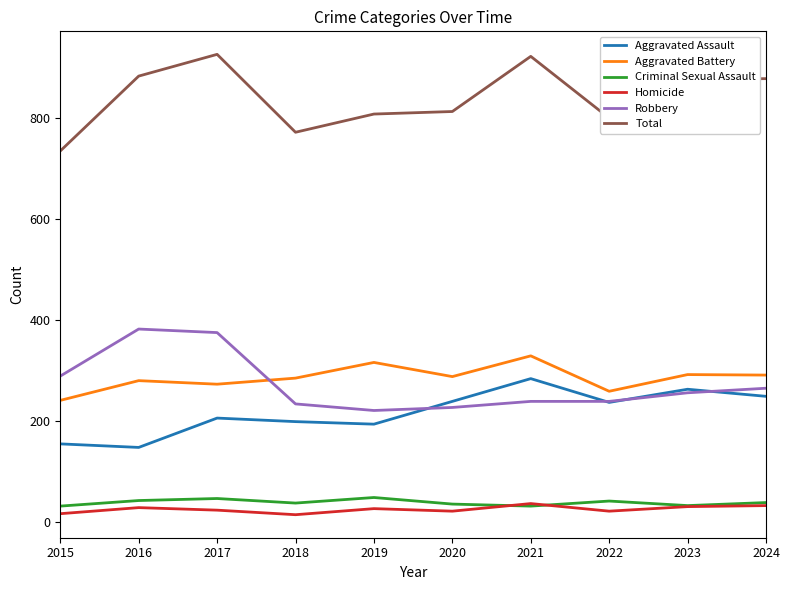

True or false: Total and Aggravated Assault intersect in this chart.

False